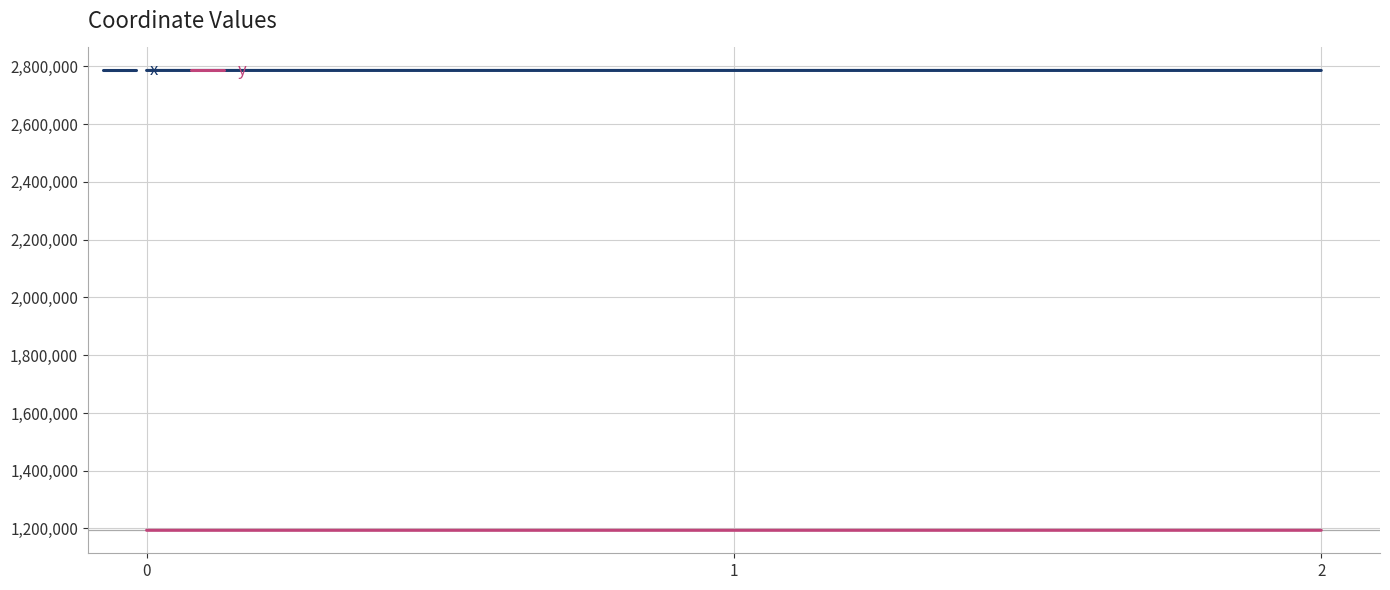

Rank the series by their maximum value, from lowest to highest.

y, x